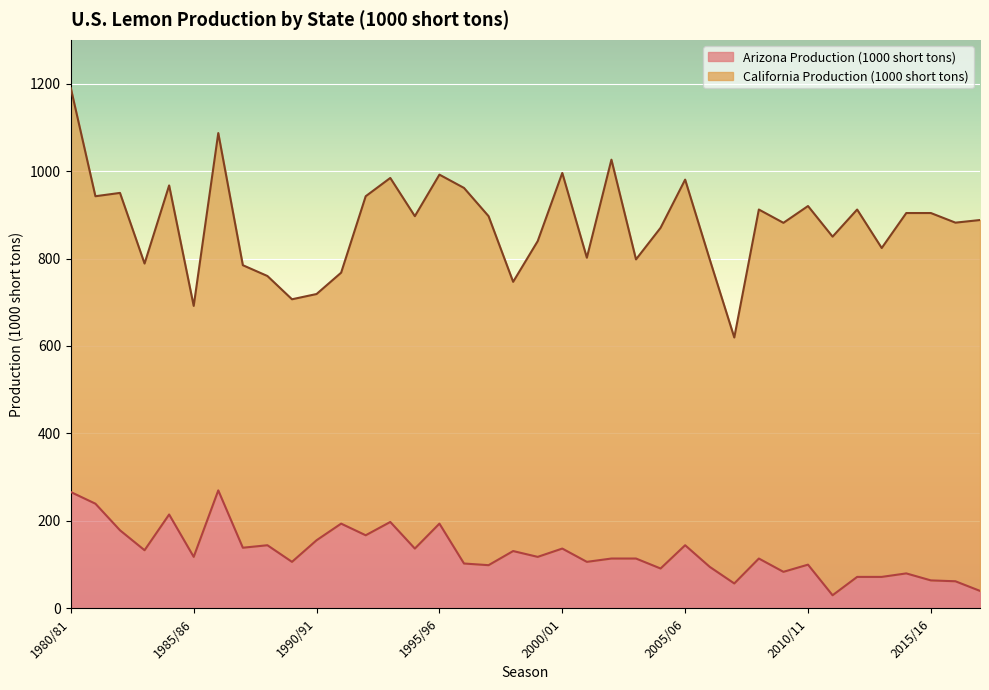

What is the difference between the maximum and minimum values in the Arizona Production (1000 short tons) series?

239.8